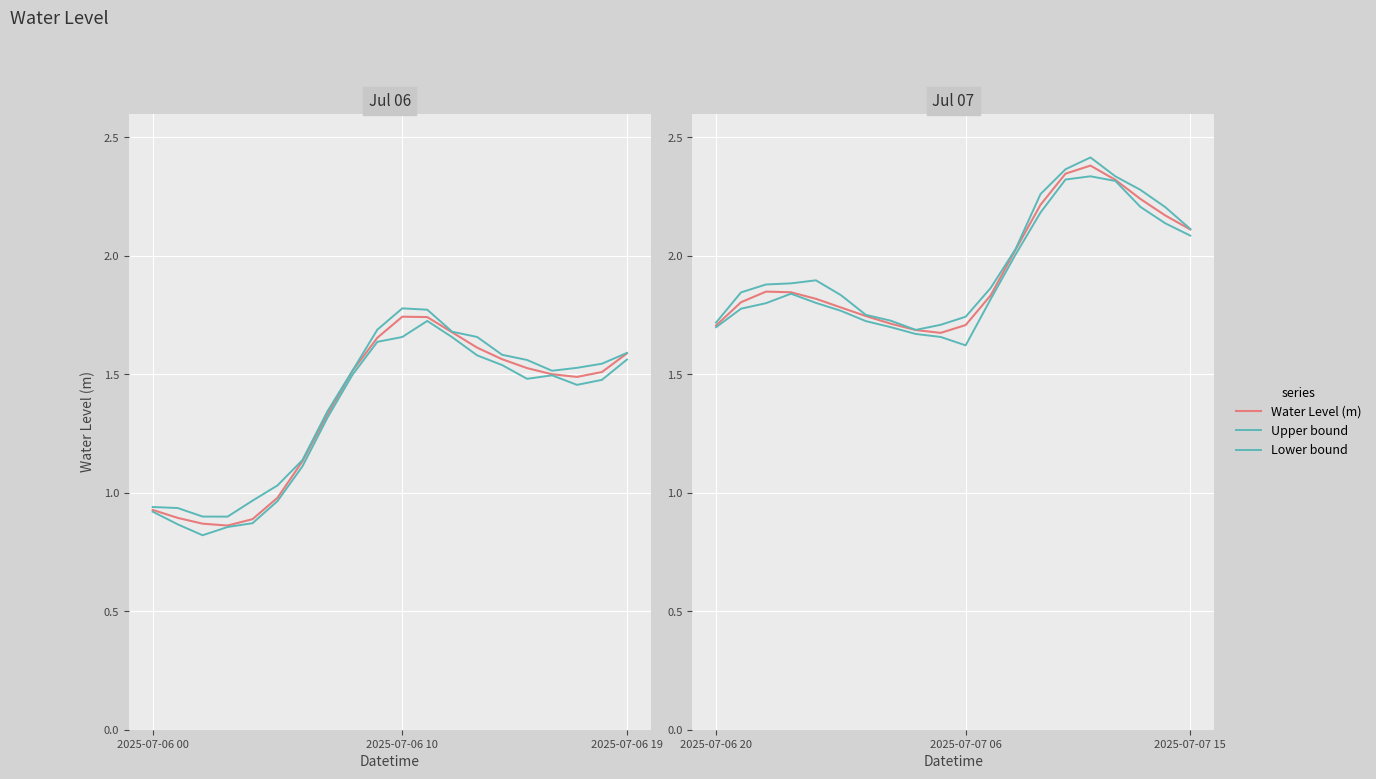

True or false: Lower bound and Upper bound intersect in this chart.

False